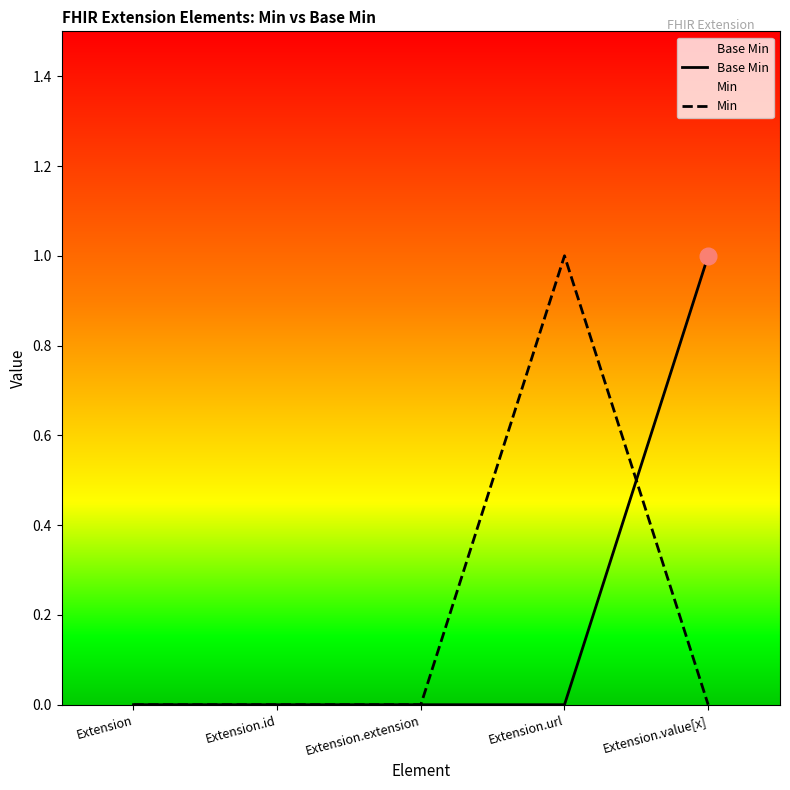

How many values in Base Min are above zero?

1